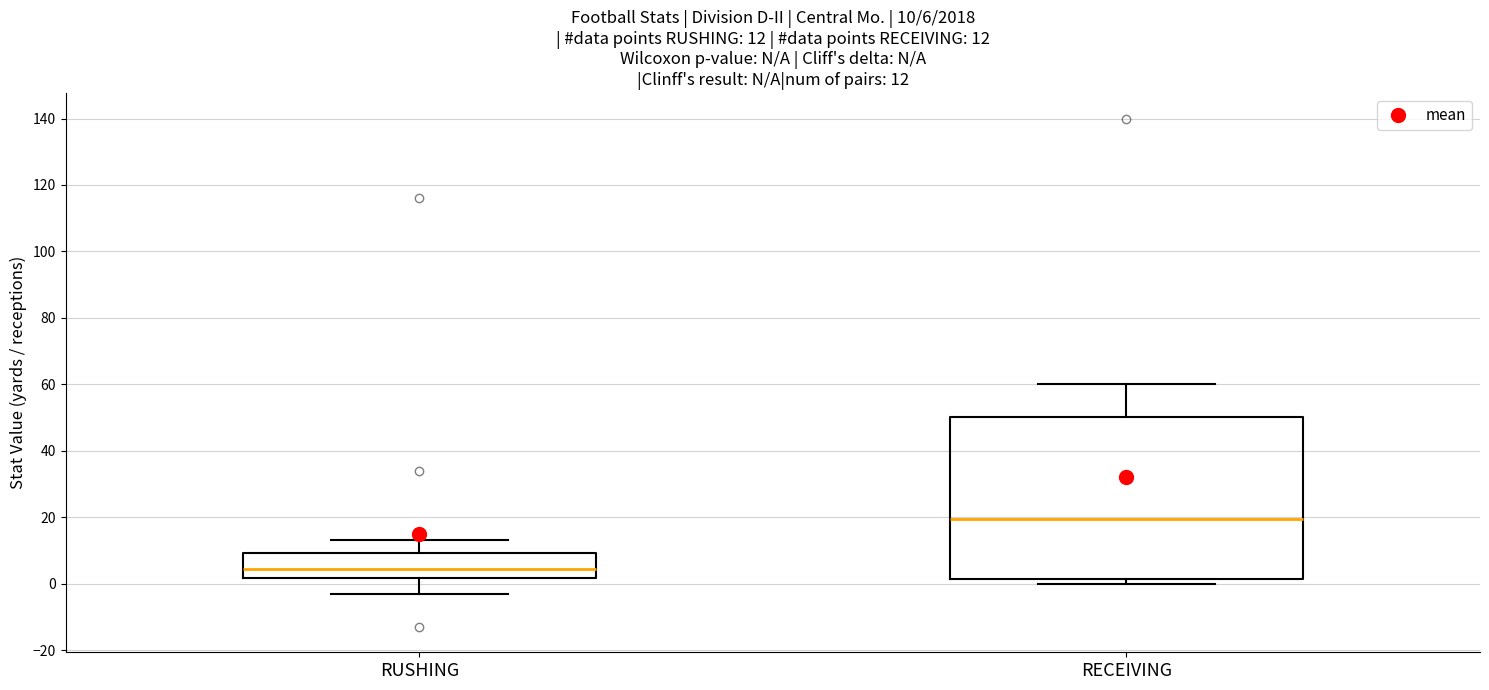

Which box's median line is the lowest?

RUSHING